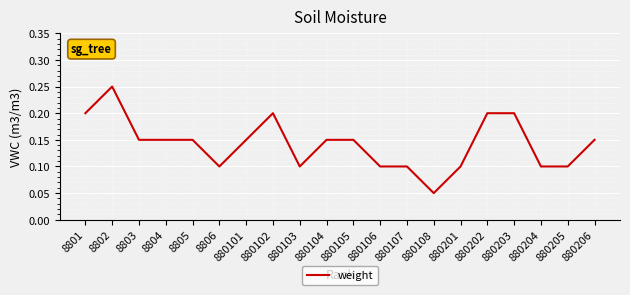

The chart shows a value of 0.2 at 8805. True or false?

False